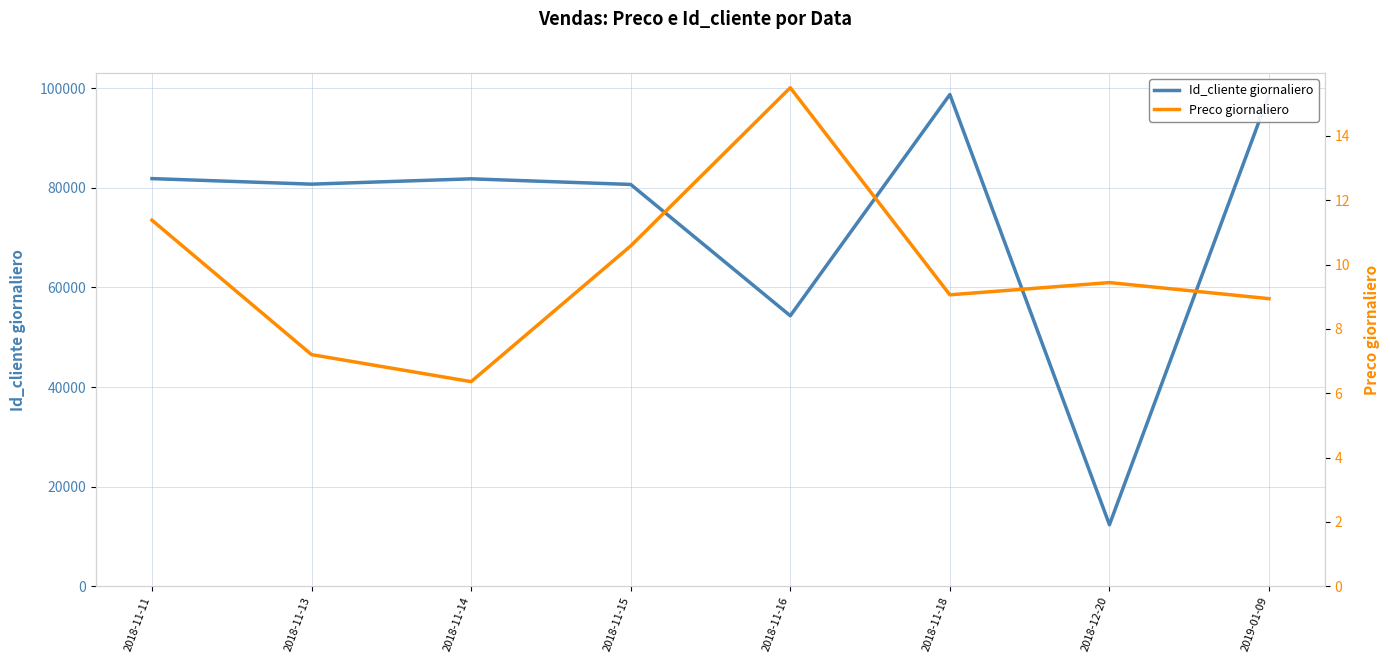

Reading right to left, extract all data points from this chart.

Id_cliente giornaliero: 98765.0	12345.0	98765.0	54321.0	80698.7	81826.0	80757.0	81872.0
Preco giornaliero: 8.9	9.4	9.1	15.5	10.6	6.4	7.2	11.4